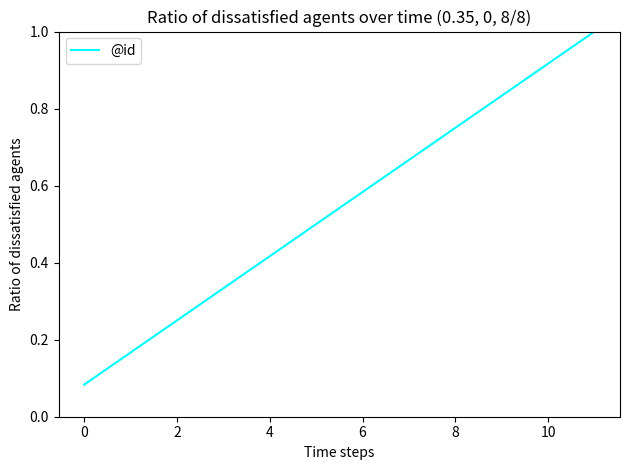

What is the maximum value shown in the chart?

1.0